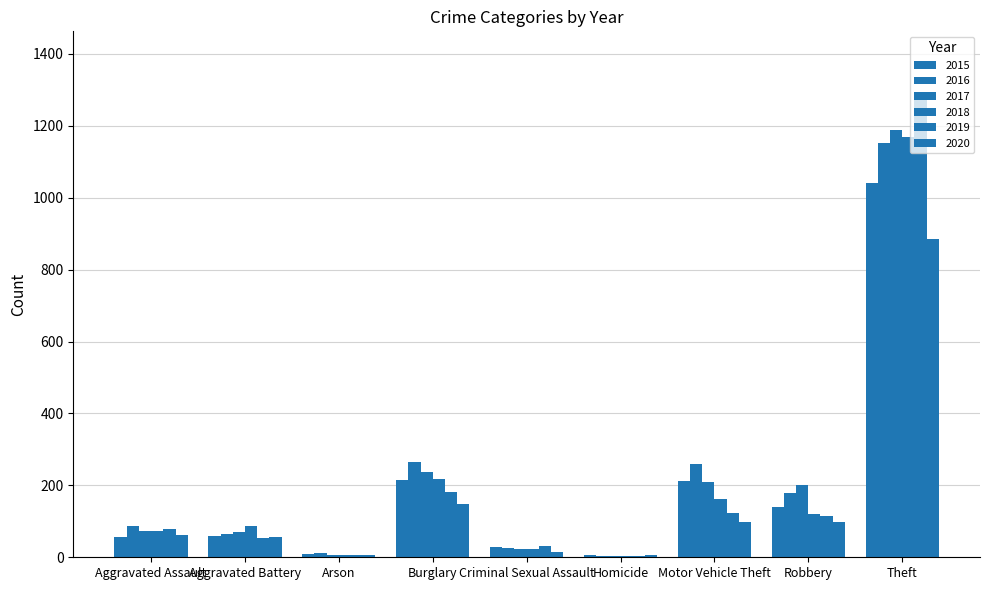

How many groups of bars are there?

9